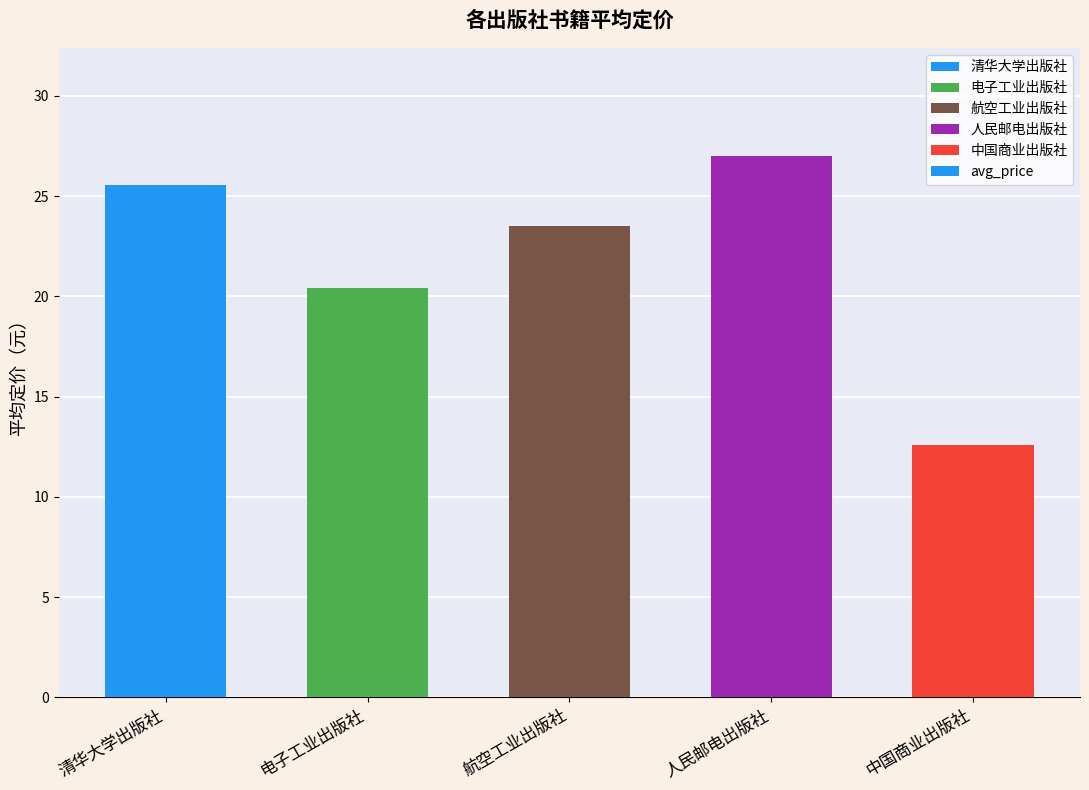

At which label does the data first exceed 23?

清华大学出版社